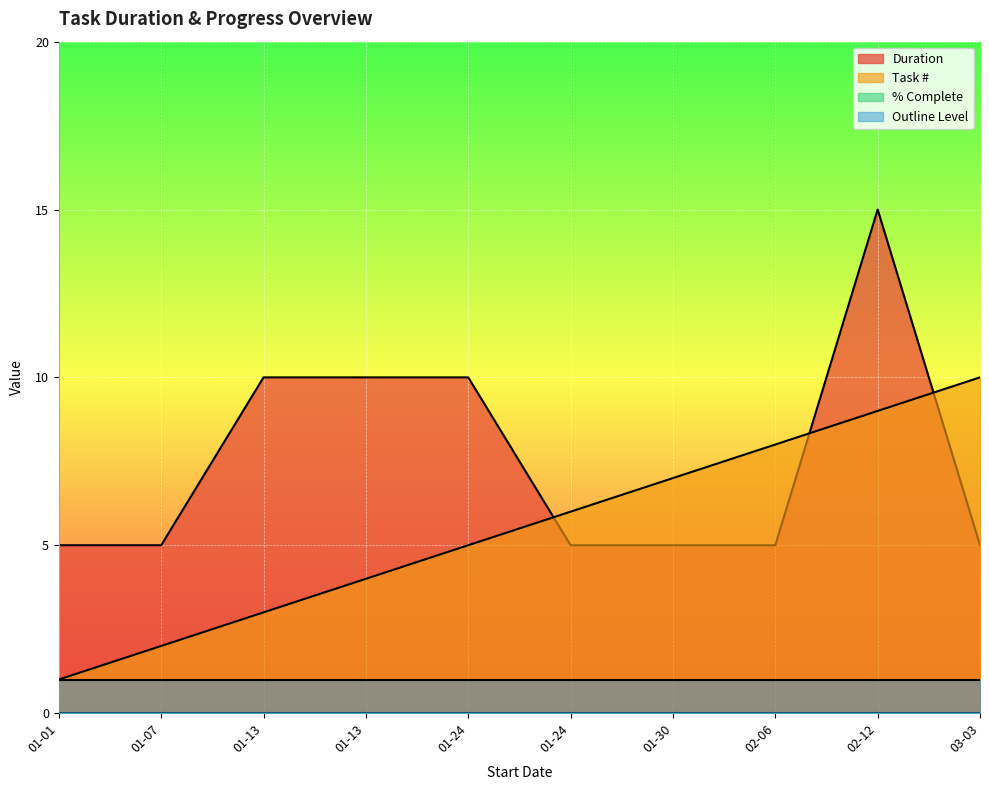

How many times do Task # and Duration cross each other?

3